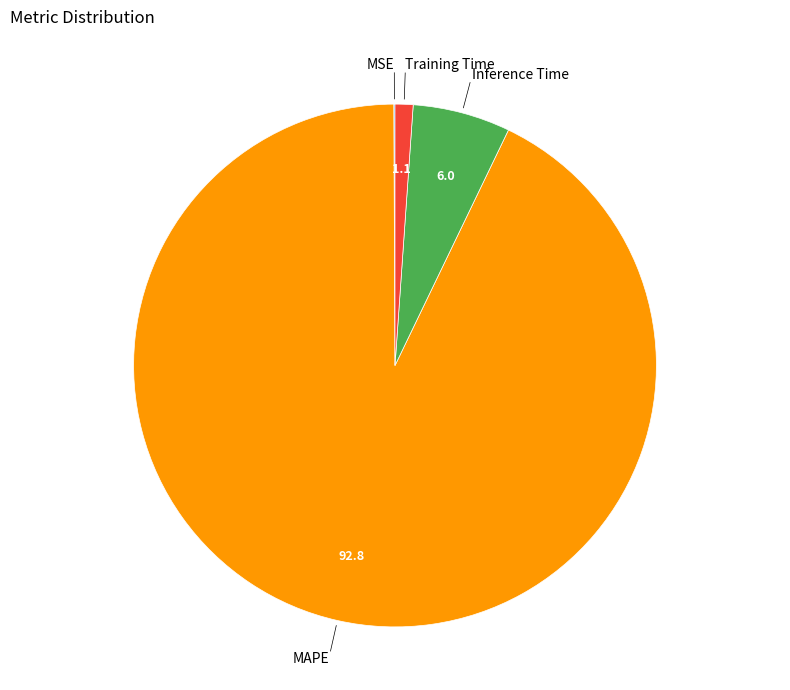

Does any single category account for the majority?

Yes